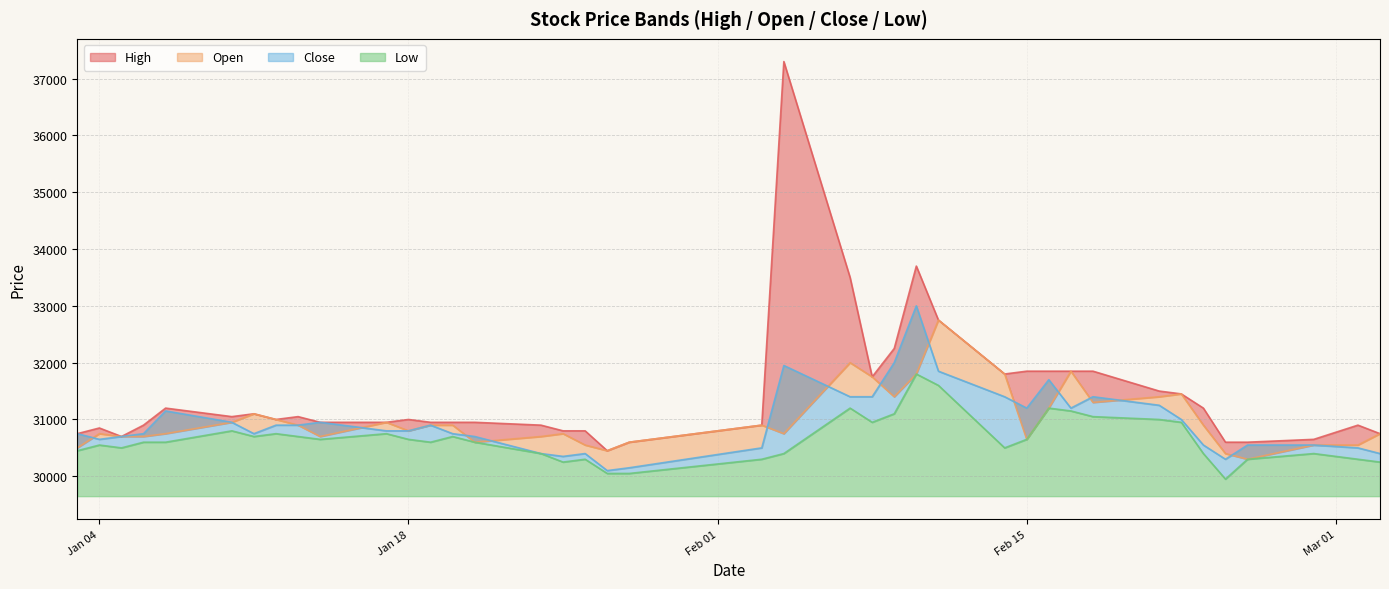

True or false: Close and Low cross at least once.

False